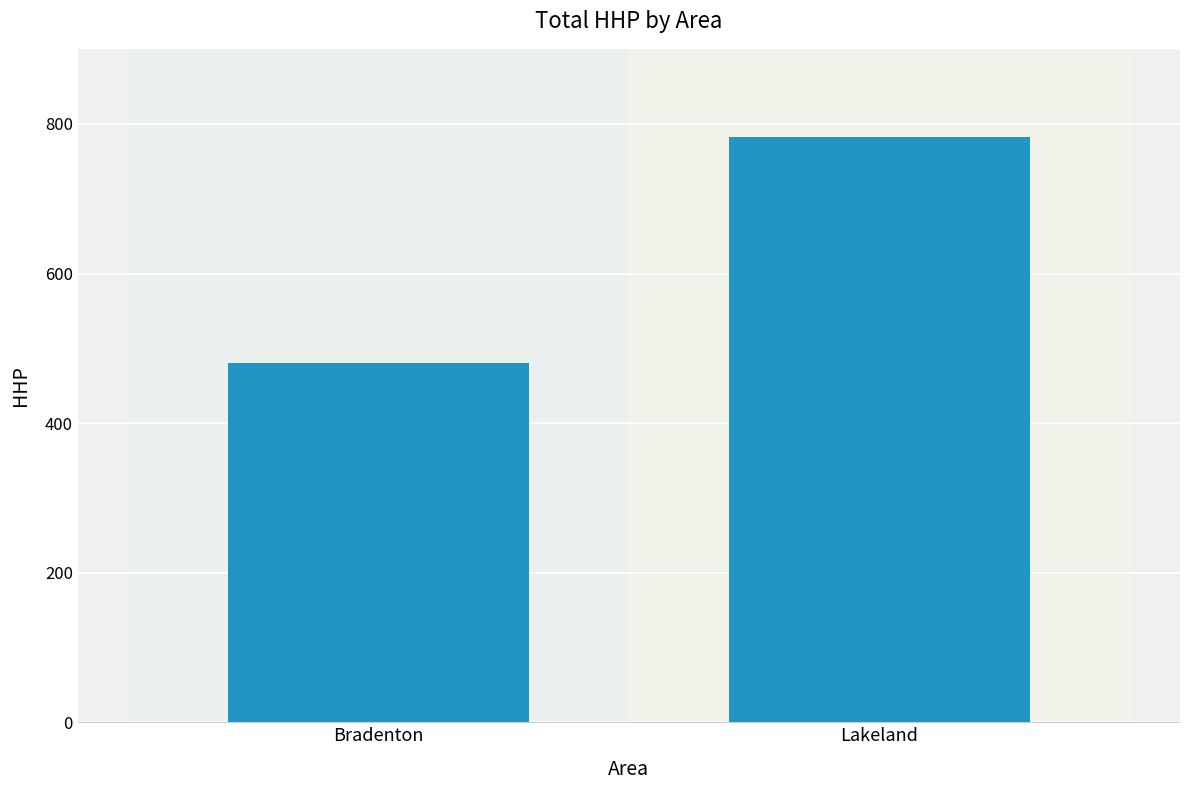

What is the label of the 2nd bar from the right?

Bradenton